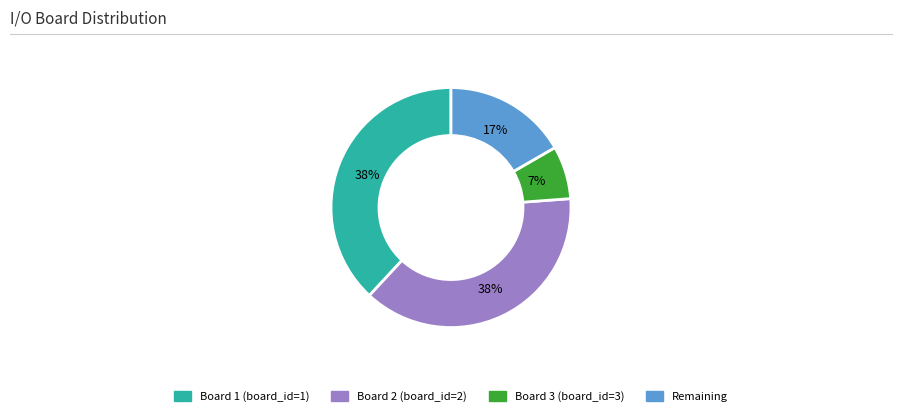

To the nearest percent, what is the difference between the largest and smallest slice percentages?

31%